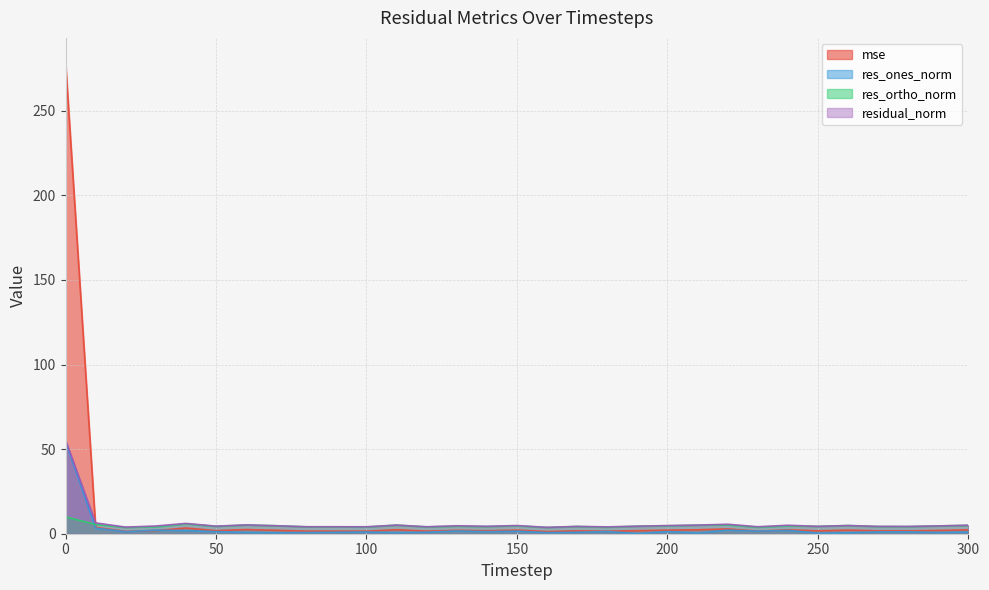

Count the number of data series in this chart.

4